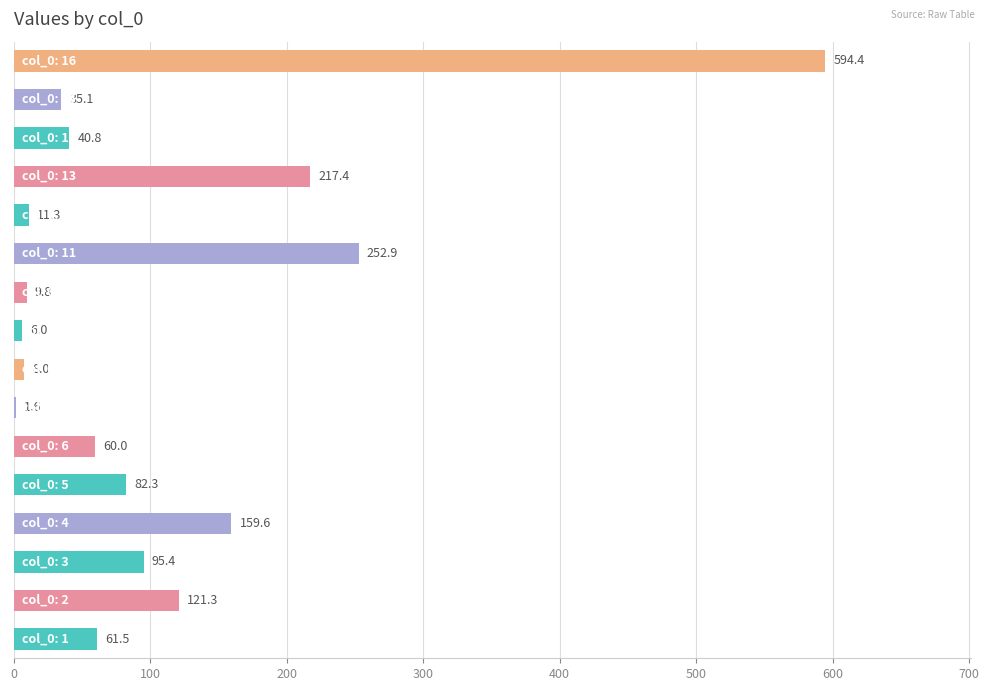

What is the maximum value shown in the chart?

594.4